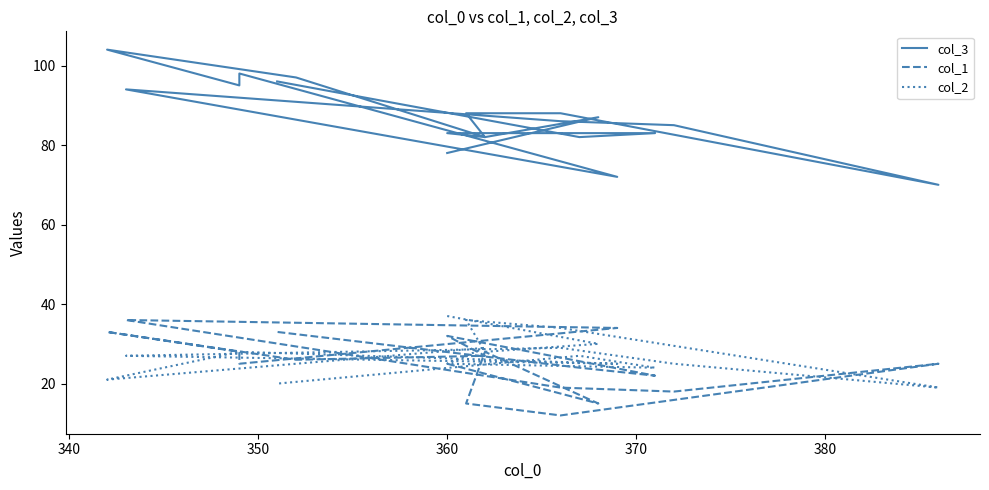

Which series has the widest spread of values?

col_3